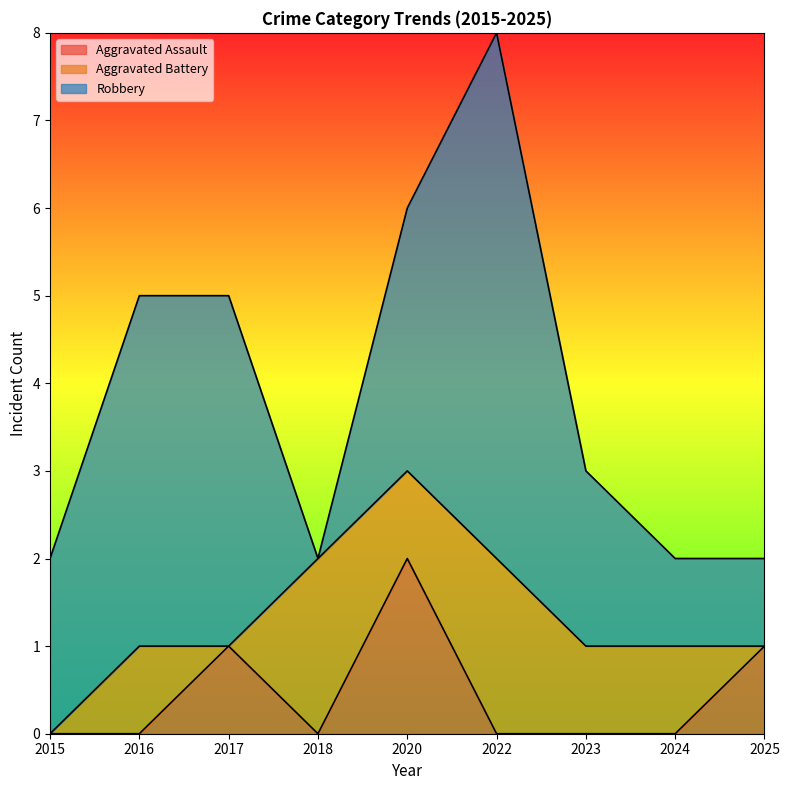

How many positive values does the Aggravated Assault series have?

3